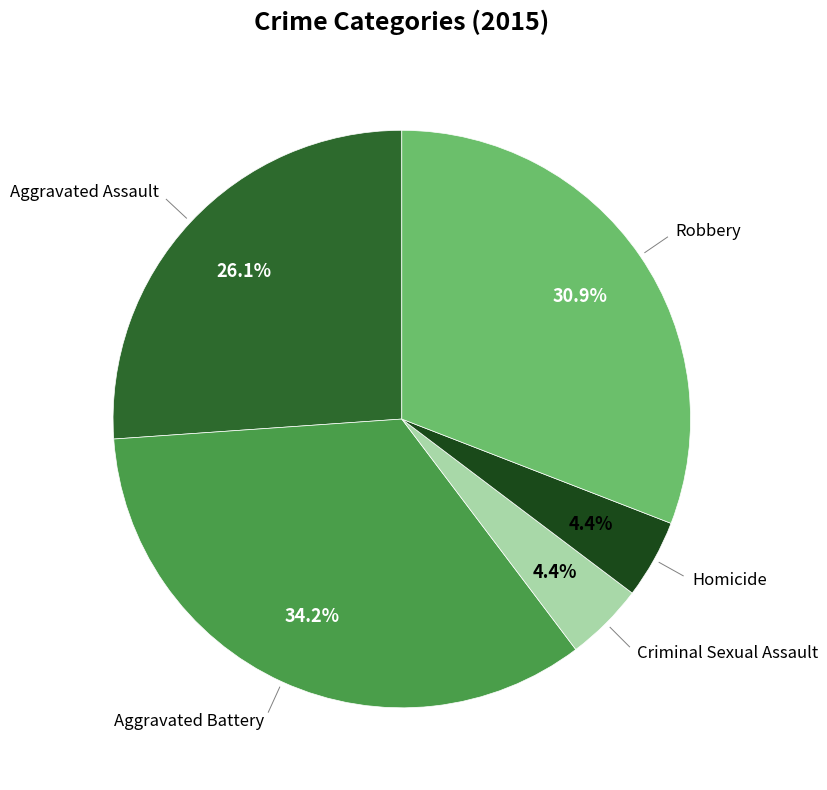

Which slice is the largest?

Aggravated Battery